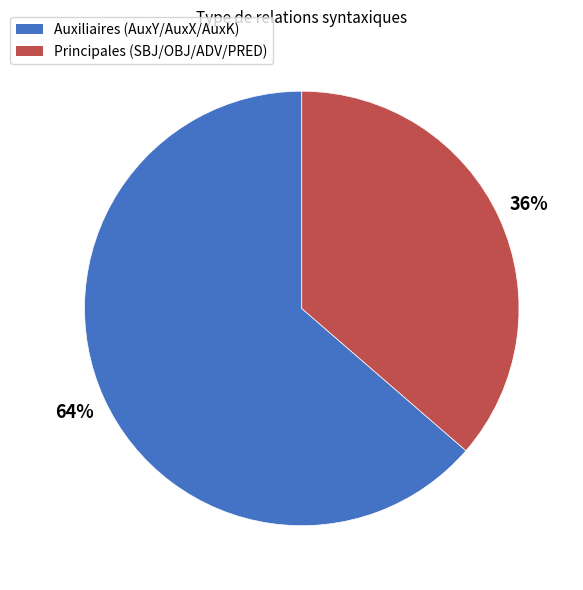

To the nearest percent, what percentage of the pie is Principales (SBJ/OBJ/ADV/PRED)?

36%